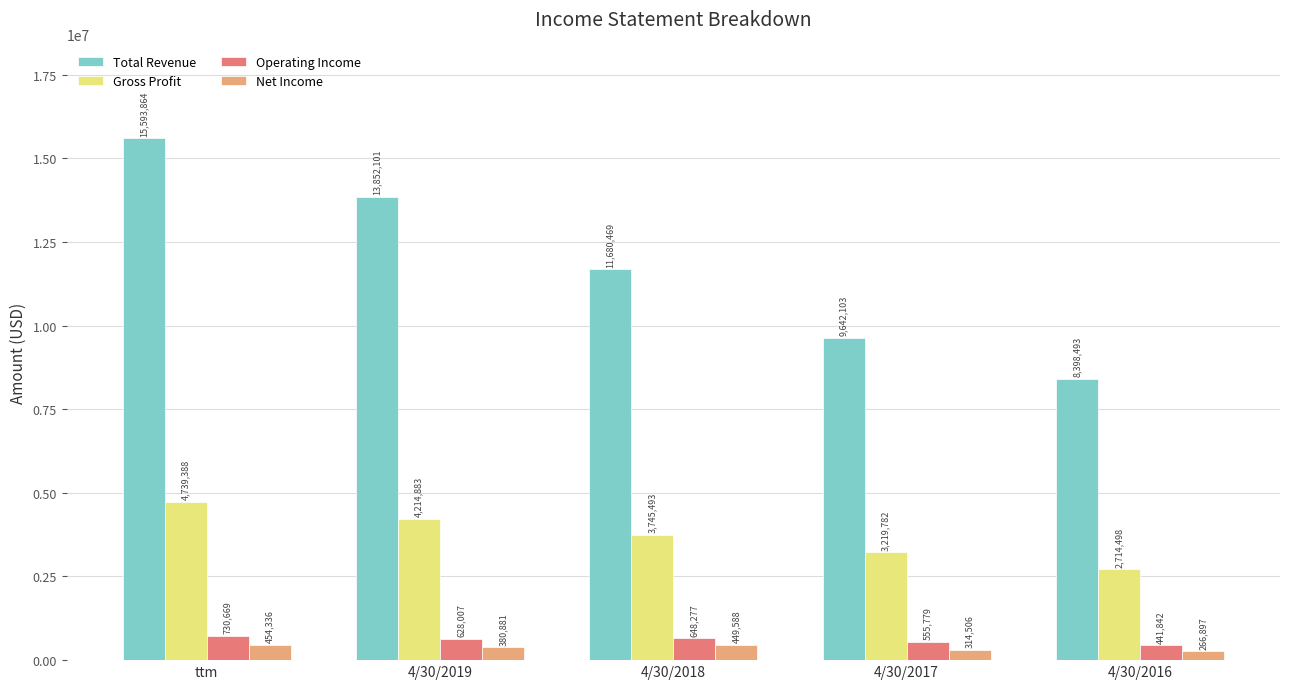

Between ttm and 4/30/2019, which series saw the biggest shift?

Total Revenue